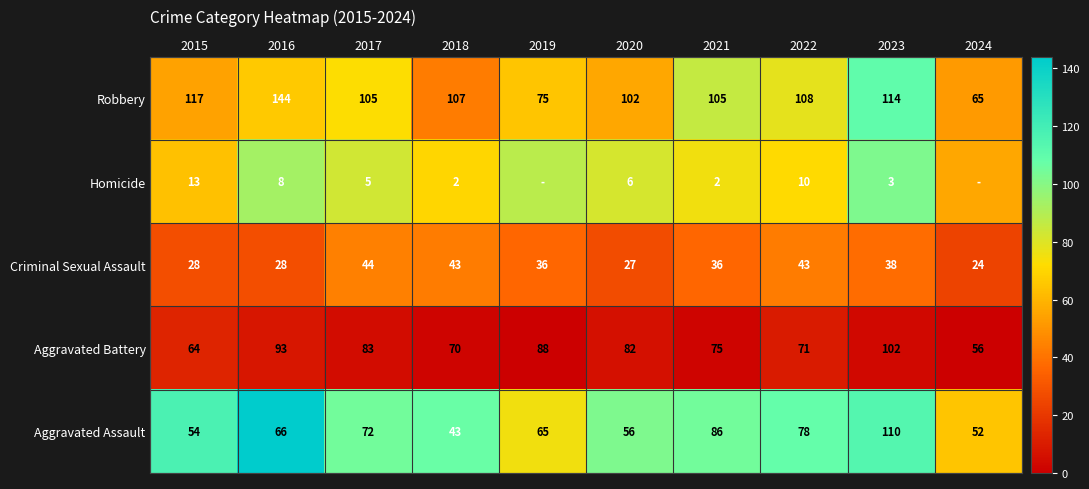

List the labels in order of Aggravated Assault value, smallest first.

2018, 2024, 2015, 2020, 2019, 2016, 2017, 2022, 2021, 2023